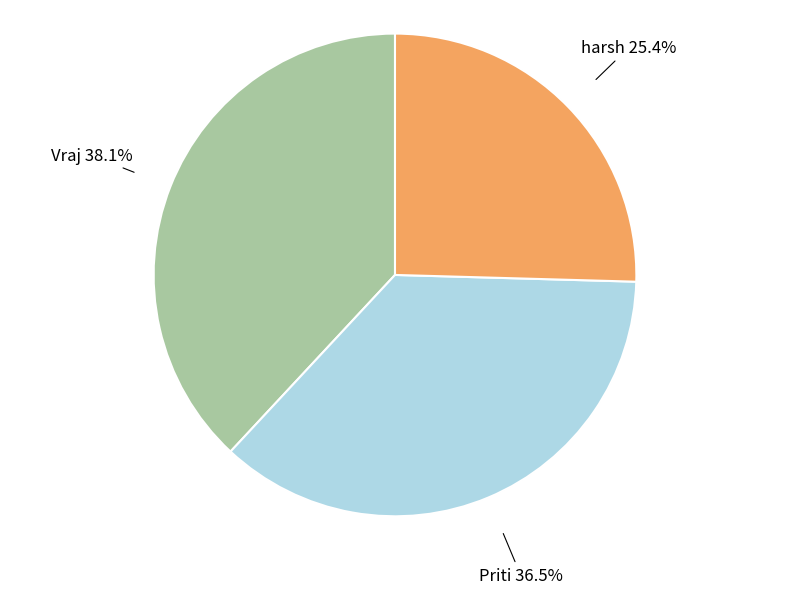

Which category has the biggest portion of the pie?

Vraj